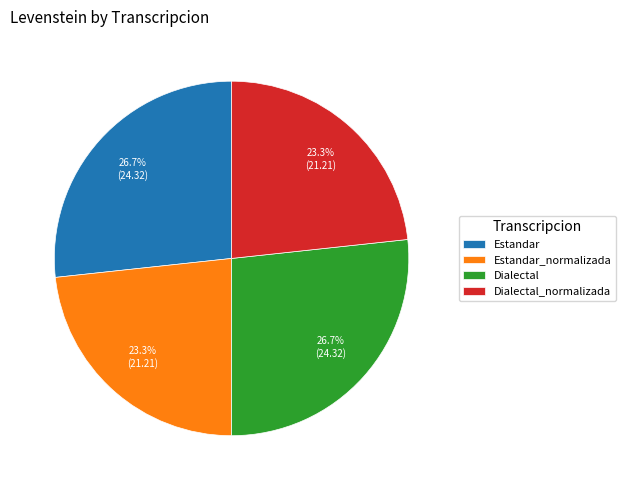

Do Estandar_normalizada and Dialectal_normalizada together represent more than half of the pie?

No